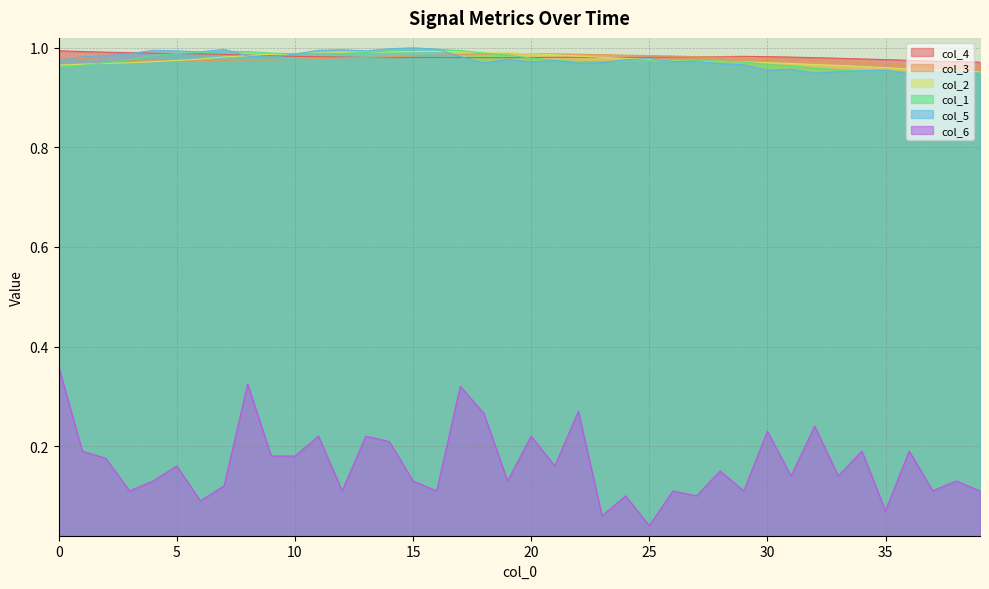

What are all the series names shown in the legend?

col_1, col_2, col_3, col_4, col_5, col_6